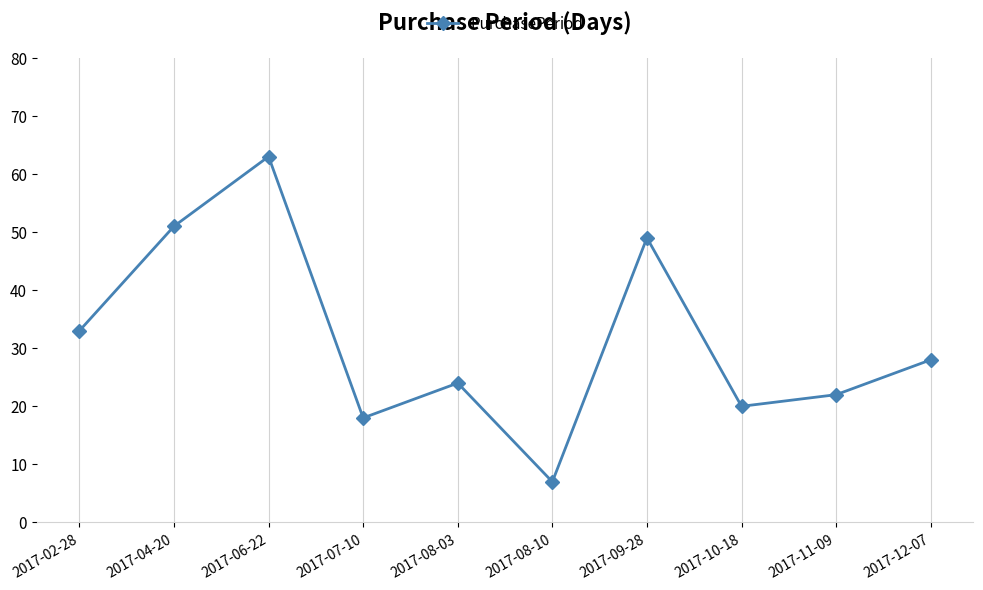

What is the difference between the second highest and second lowest values?

33